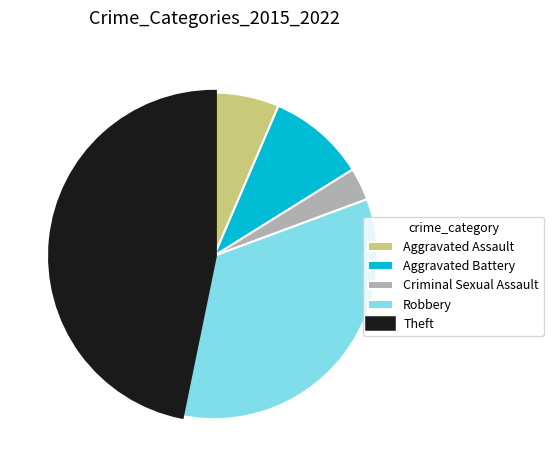

Which slice is the largest?

Theft